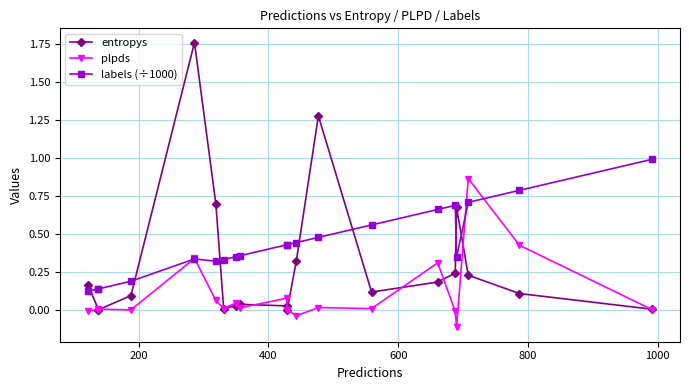

What is the difference between the maximum and minimum values in the entropys series?

1.8